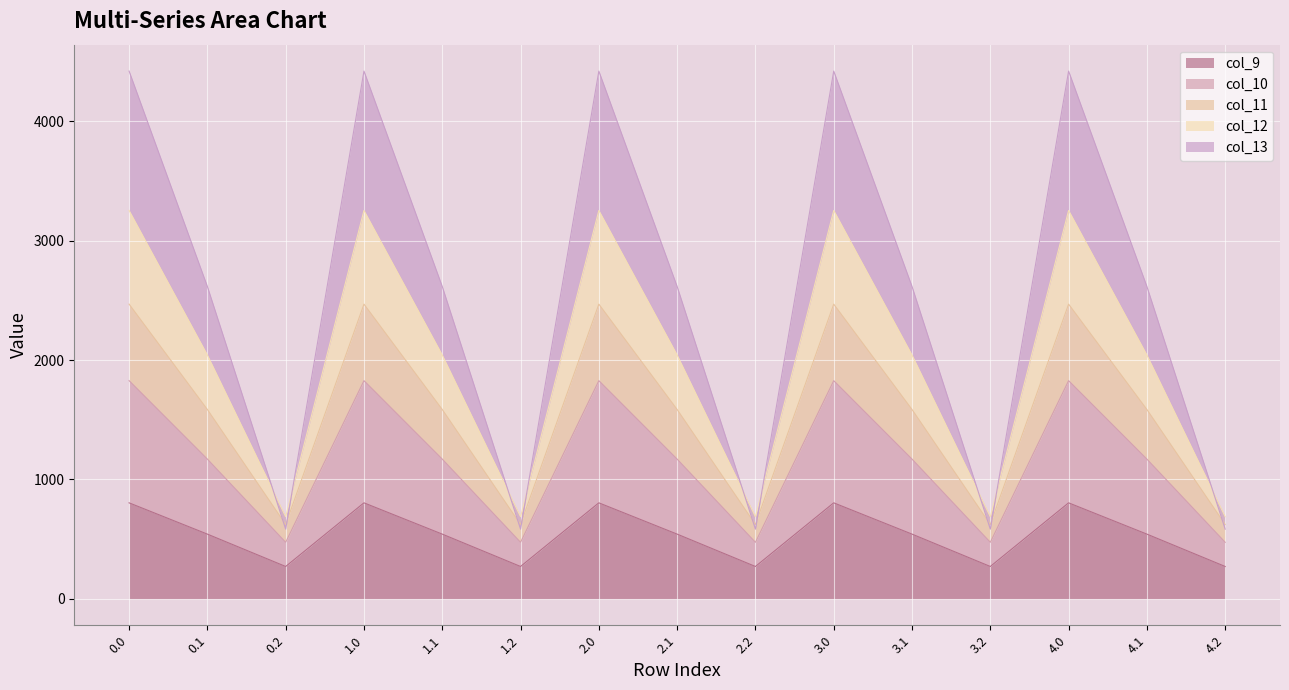

The value of col_10 at 3.2 is 967.3. True or false?

False